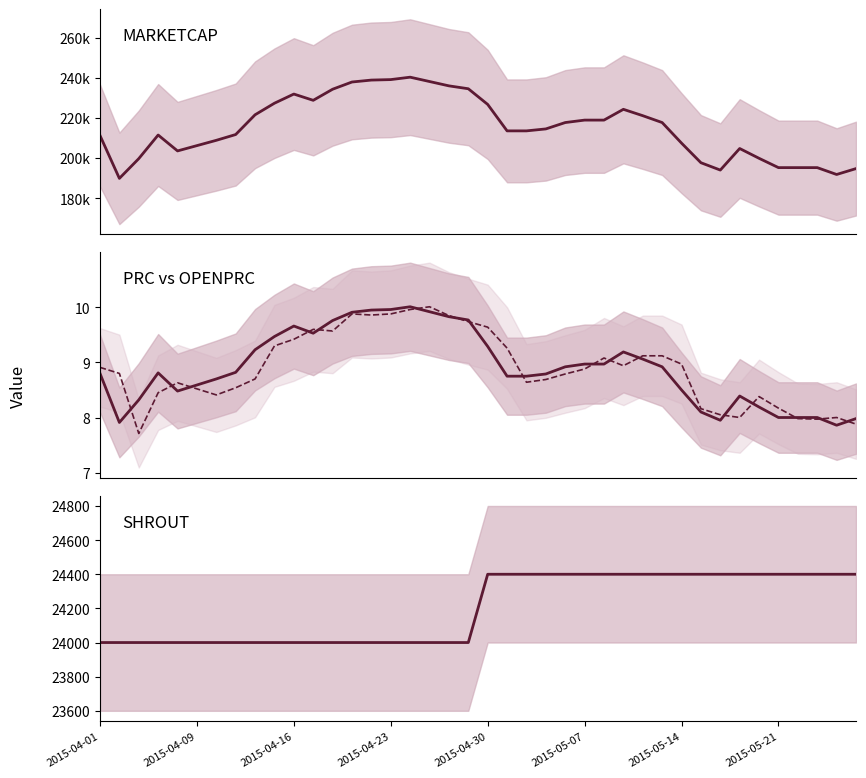

What is the difference between the highest and lowest values at 28?

221054.9